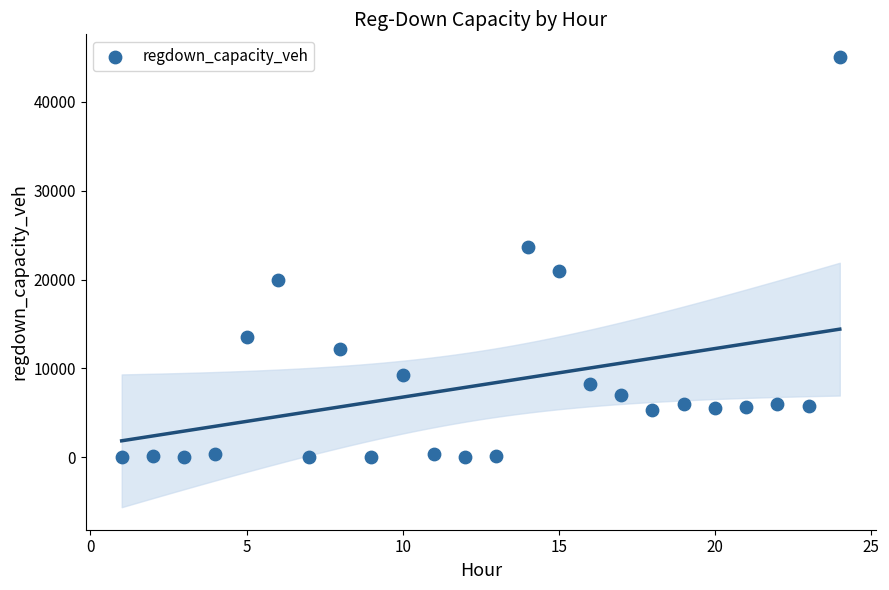

What is the range of X values (max minus min)?

23.0